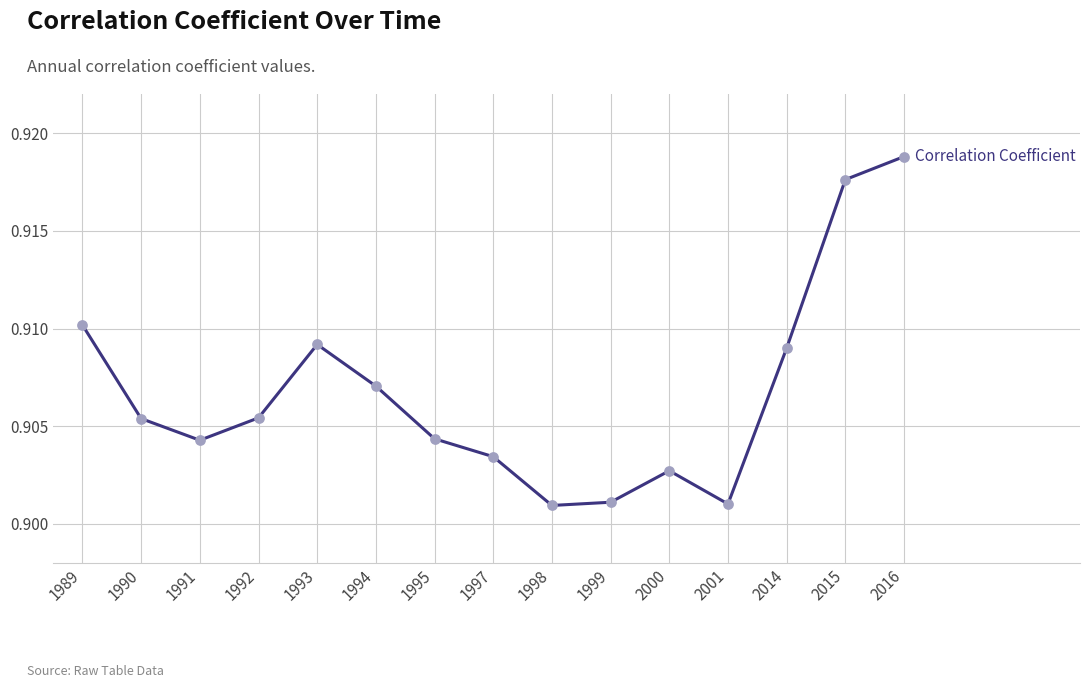

Between 2001 and 1995, which is larger?

1995